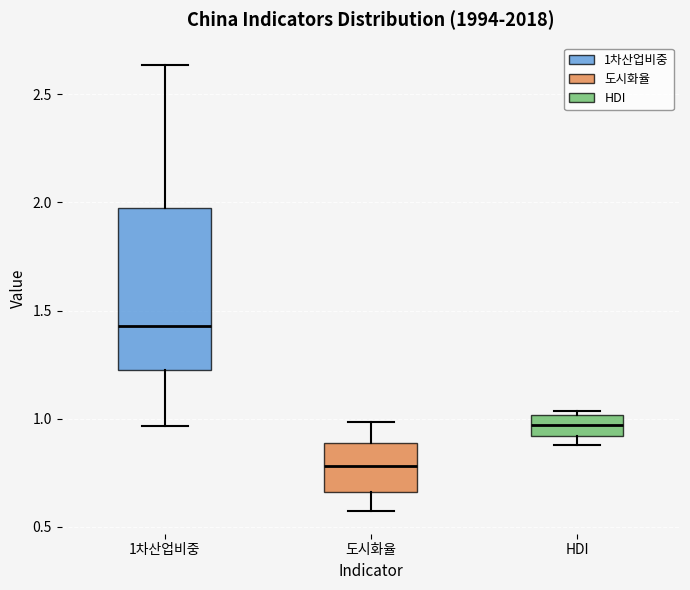

Which box's median line is the highest?

1차산업비중